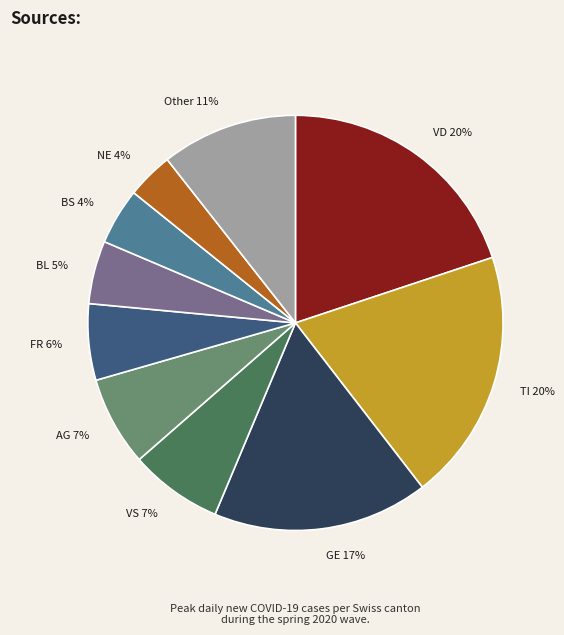

Between BS and Other, which is larger?

Other